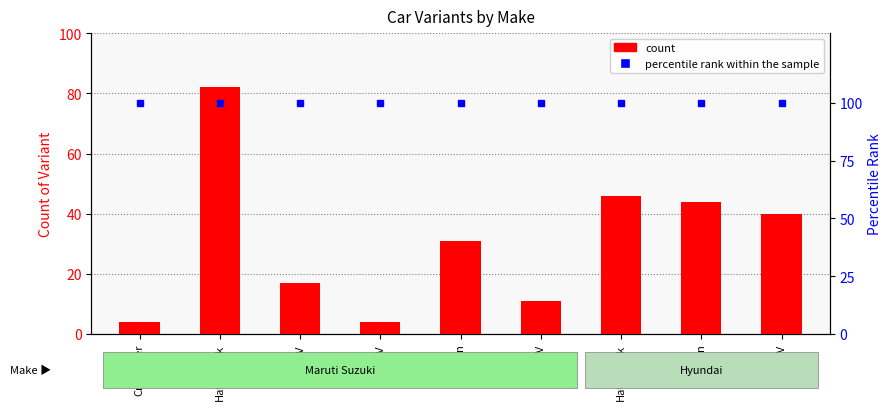

What is the smallest value displayed?

4